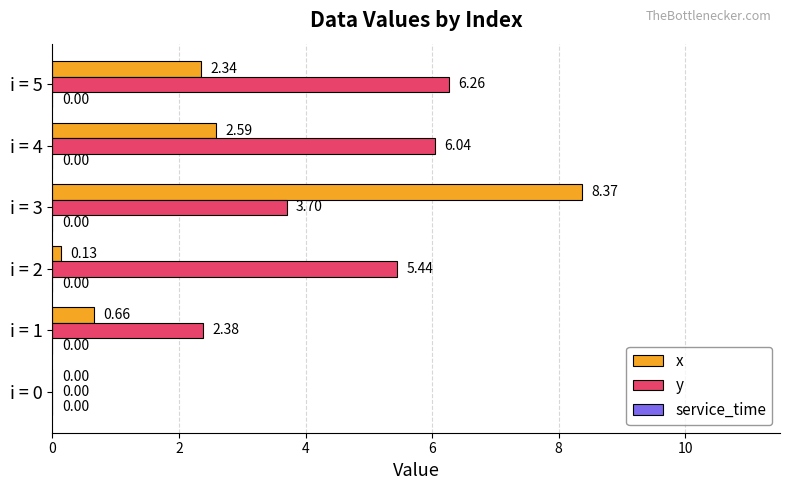

What is the sum of all x values?

14.1